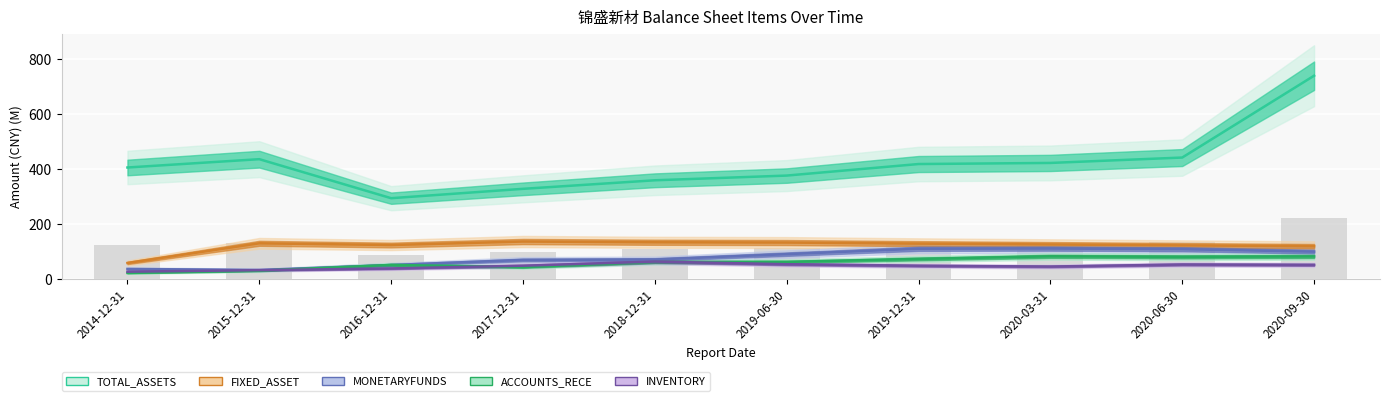

Does the chart contain stacked bars?

No